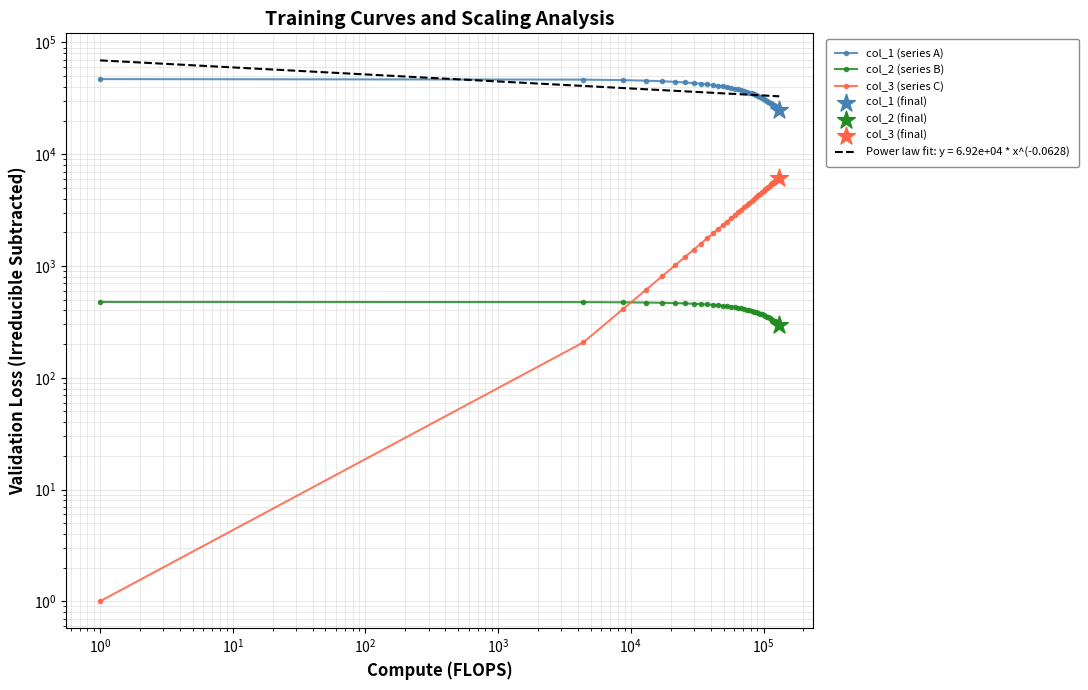

Which series contains the highest Y value?

col_1 (series A)